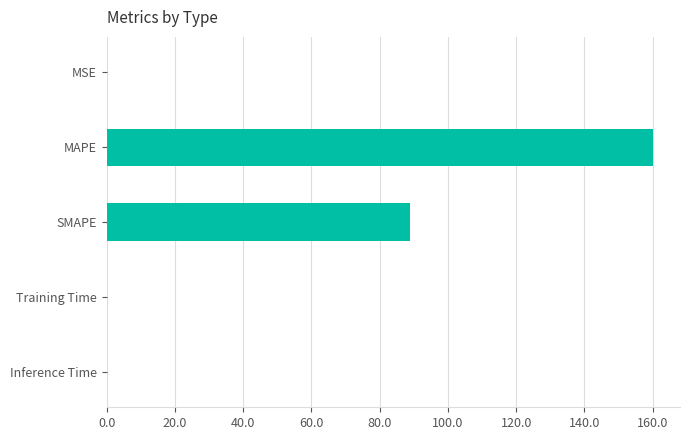

Are the bars horizontal?

Yes